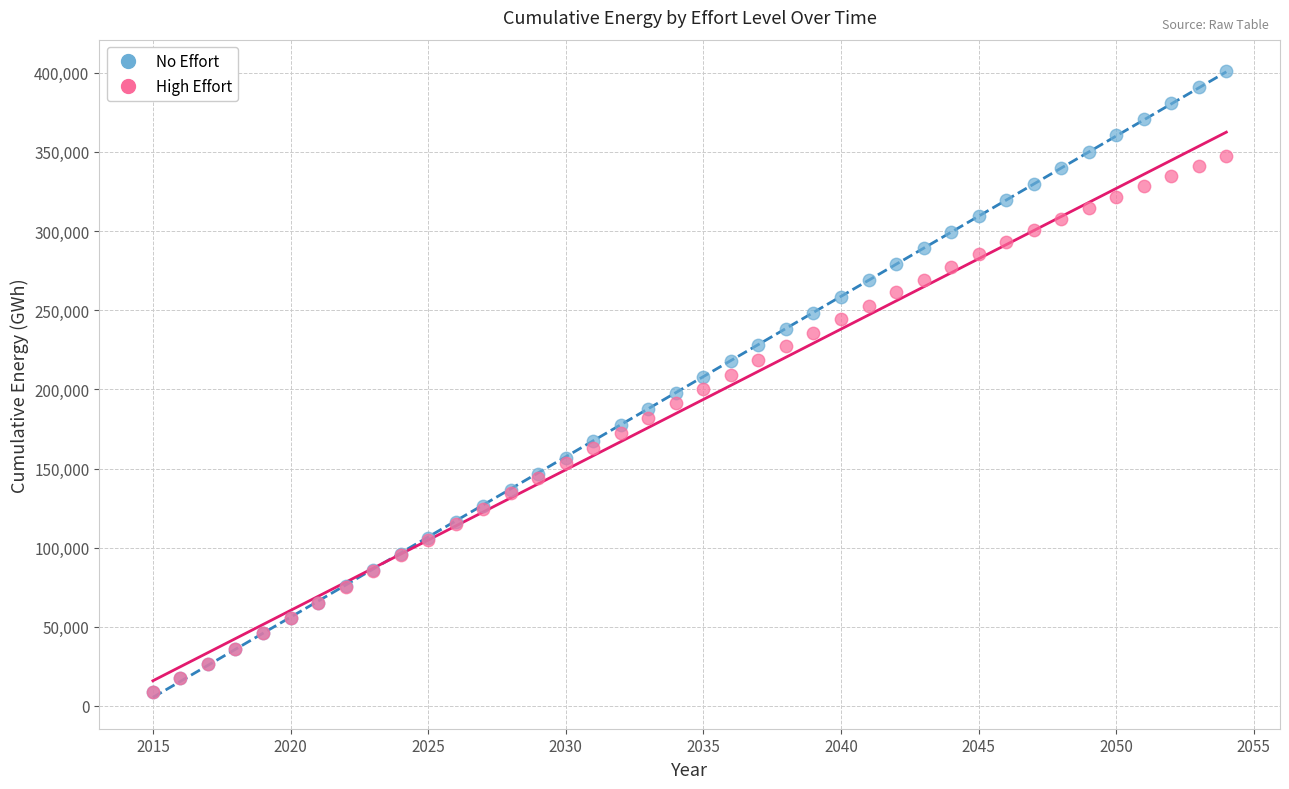

What are all the series names shown in the legend?

No Effort, High Effort